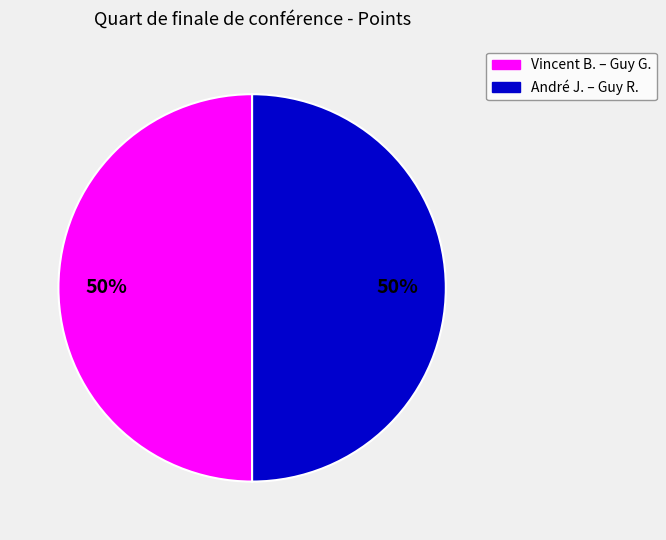

How many slices are in this pie chart?

2